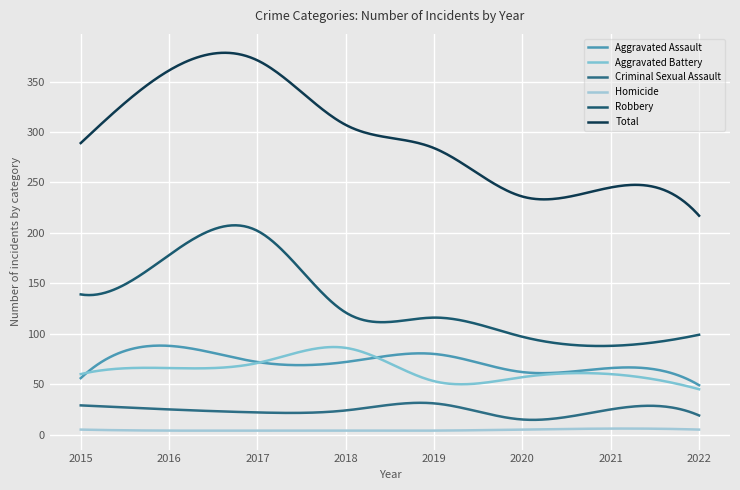

What are all the series names shown in the legend?

Aggravated Assault, Aggravated Battery, Criminal Sexual Assault, Homicide, Robbery, Total